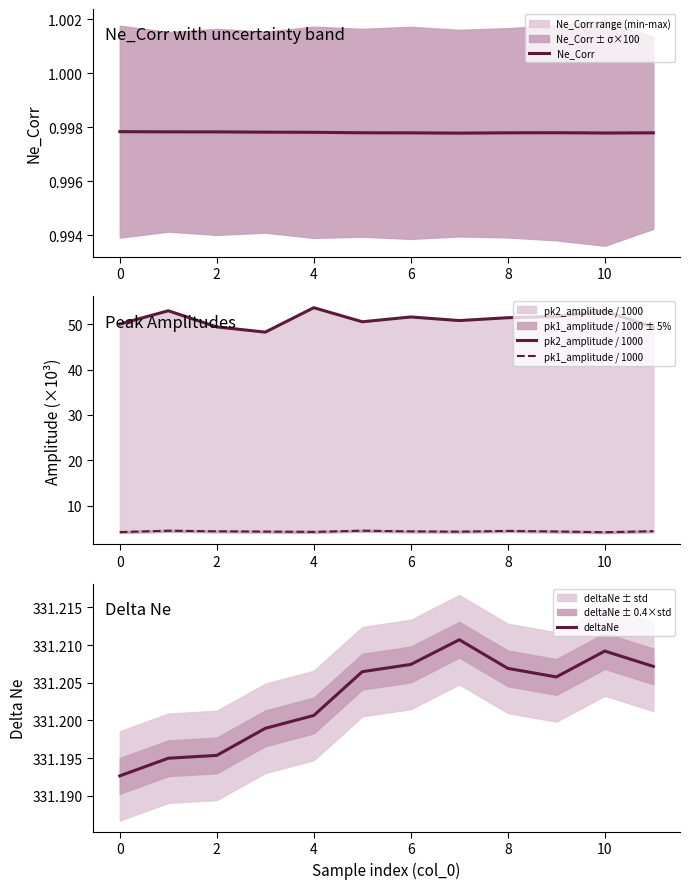

True or false: Ne_Corr and deltaNe cross at least once.

False